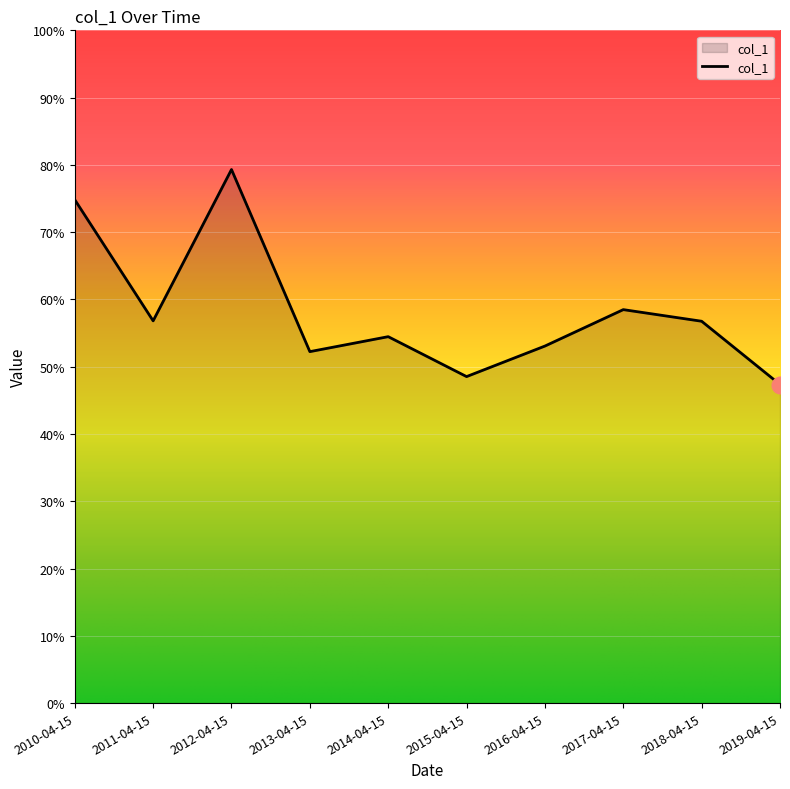

Which label corresponds to the largest value in the chart?

2012-04-15